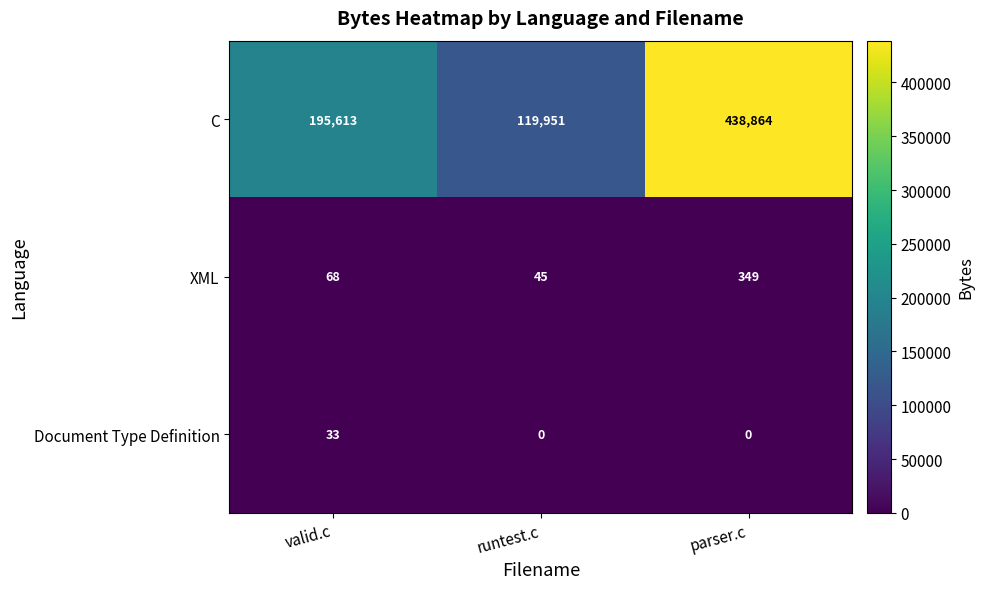

Reading right to left, transcribe all the data shown in this chart.

C: 438864	119951	195613
XML: 349	45	68
Document Type Definition: 0	0	33